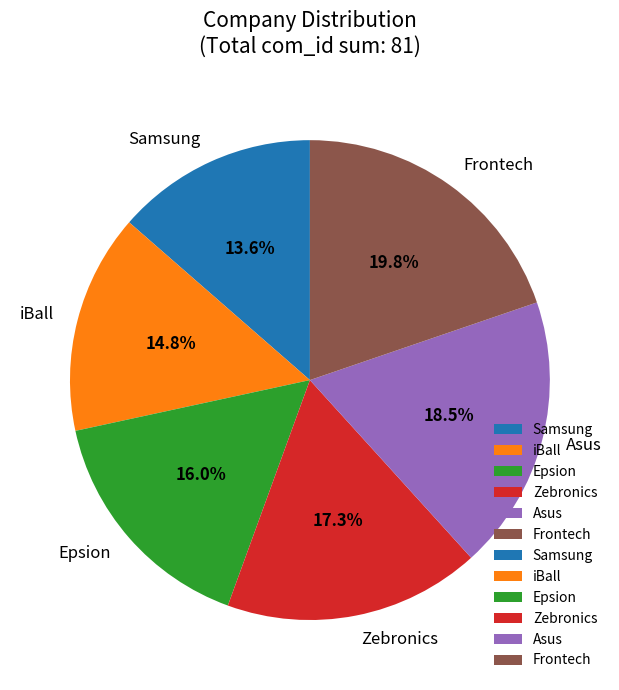

What is the ratio of the value at Zebronics to the value at Epsion?

1.1